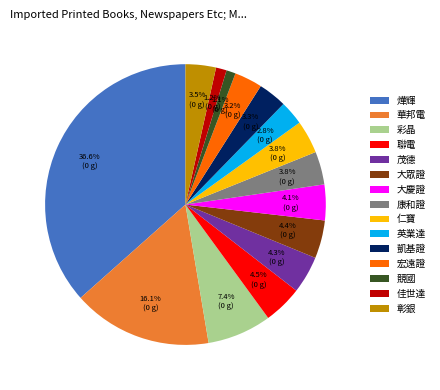

What is the total percentage of 競國 and 仁寶?

4.9%